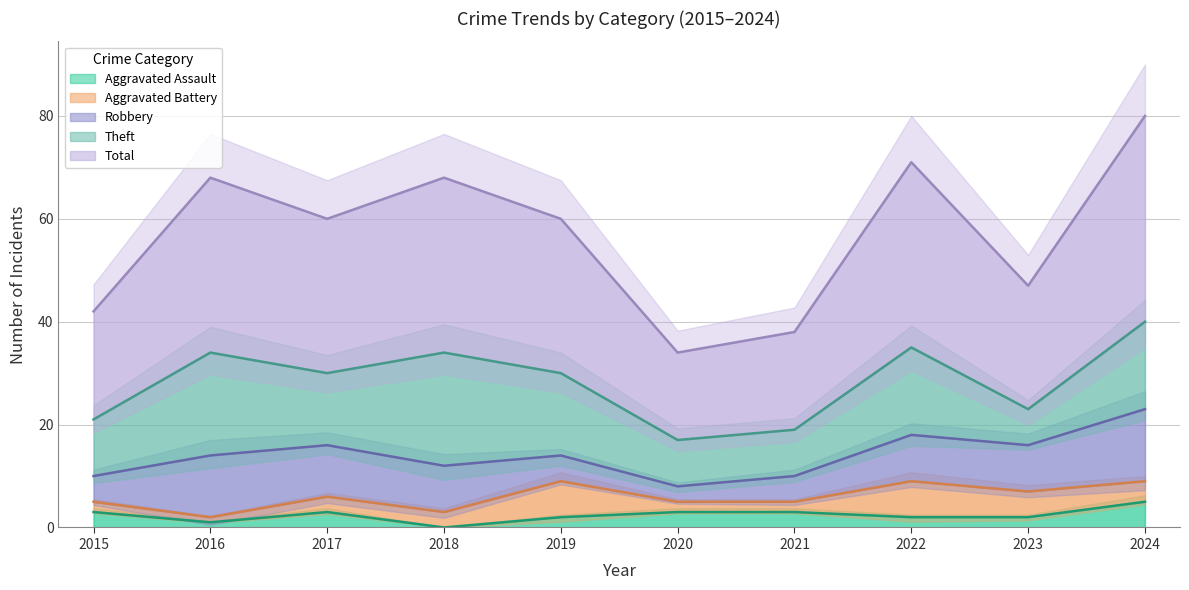

Which has a higher value, 2020 or 2024?

2024